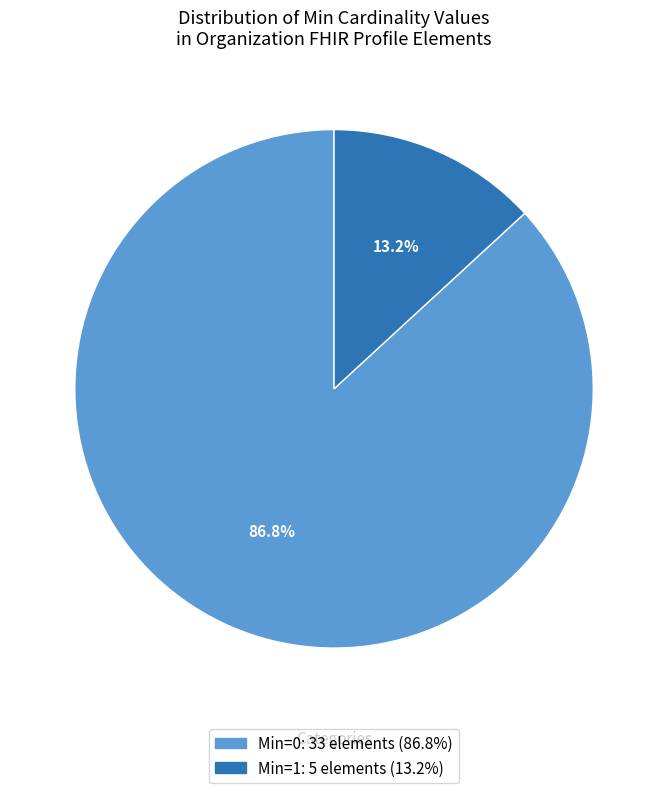

Is there a majority slice in this chart?

Yes